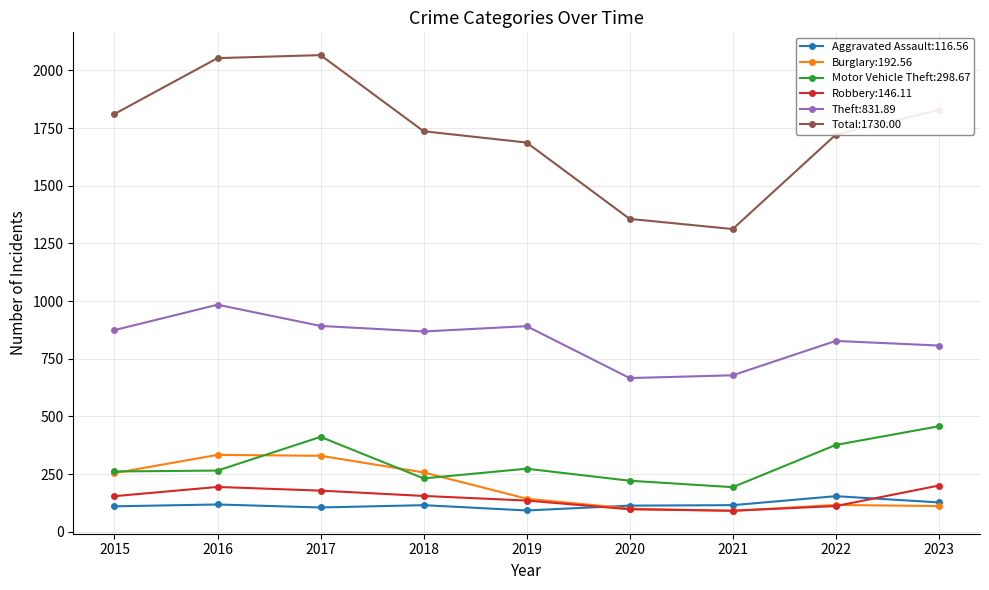

Which series has the largest total across all categories?

Total:1730.00